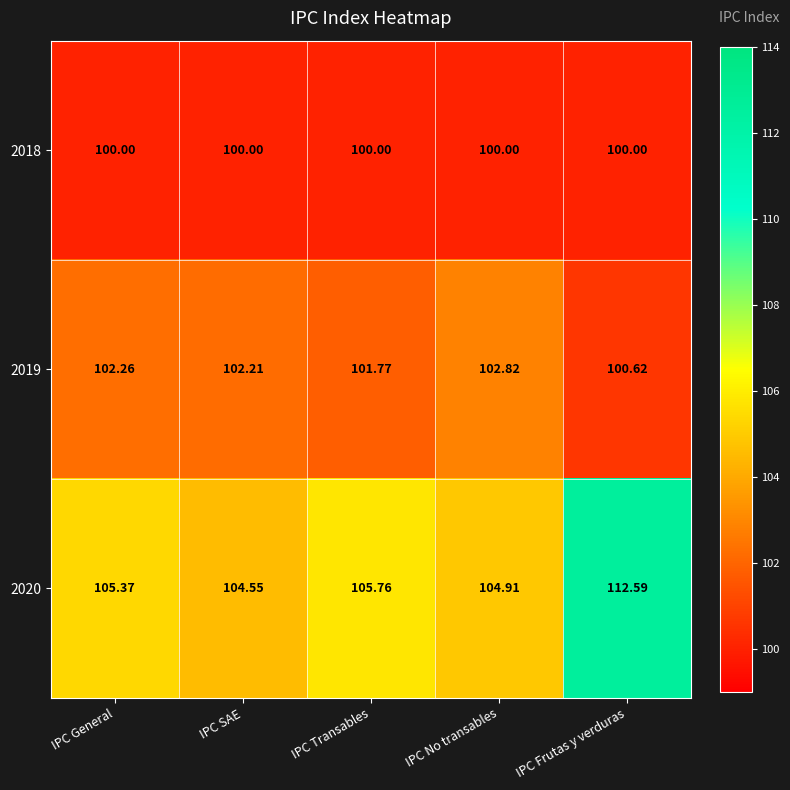

Rank the series at IPC Transables from lowest to highest value.

2018, 2019, 2020